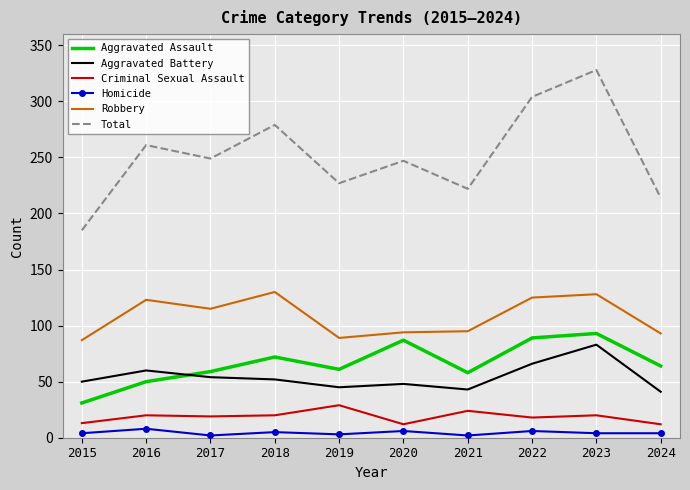

At 2017, list the series in order from largest to smallest.

Total, Robbery, Aggravated Assault, Aggravated Battery, Criminal Sexual Assault, Homicide